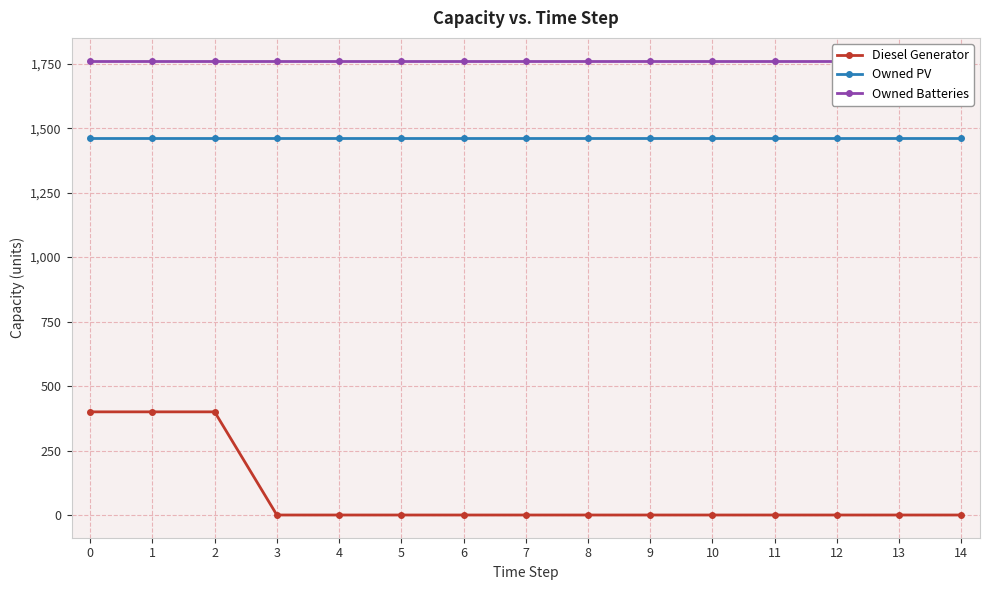

What is the sum of all Owned Batteries values?

26430